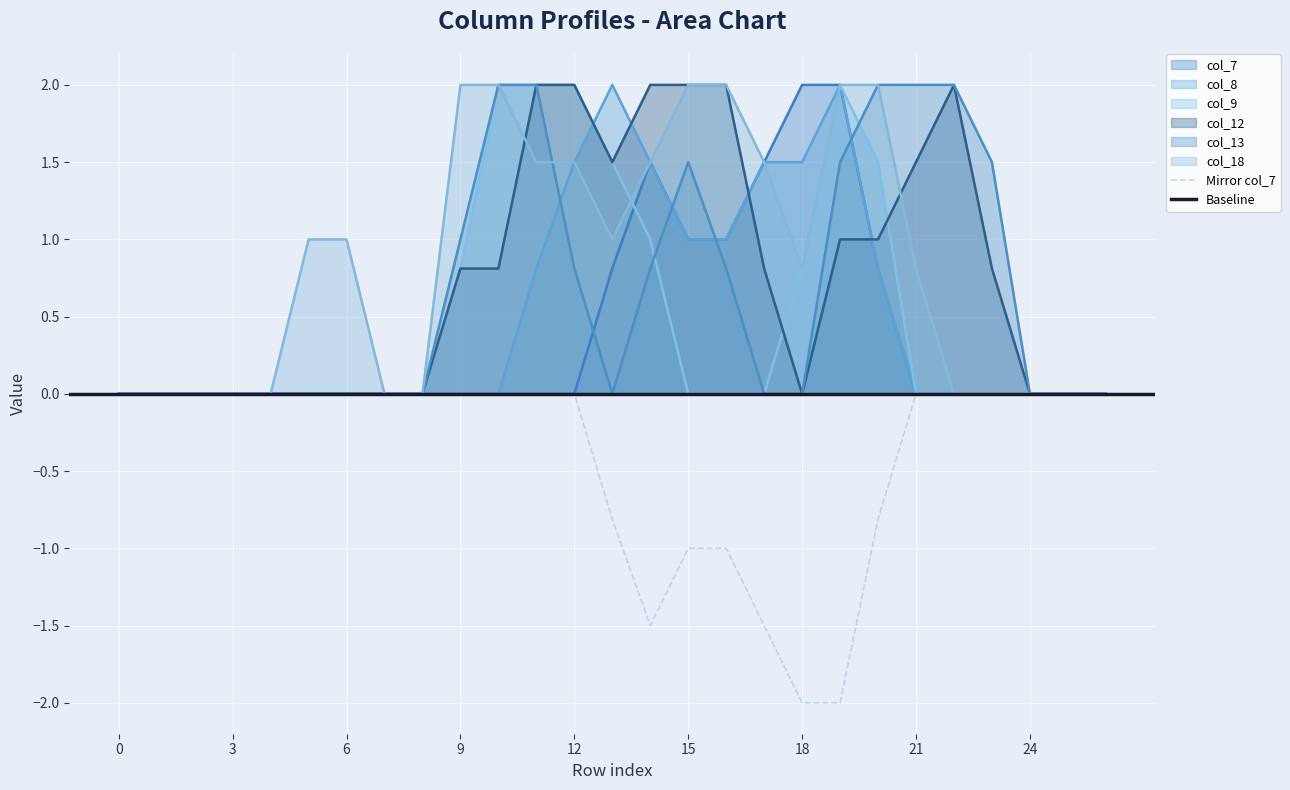

The value of col_9 at 16 is -1.3. True or false?

False